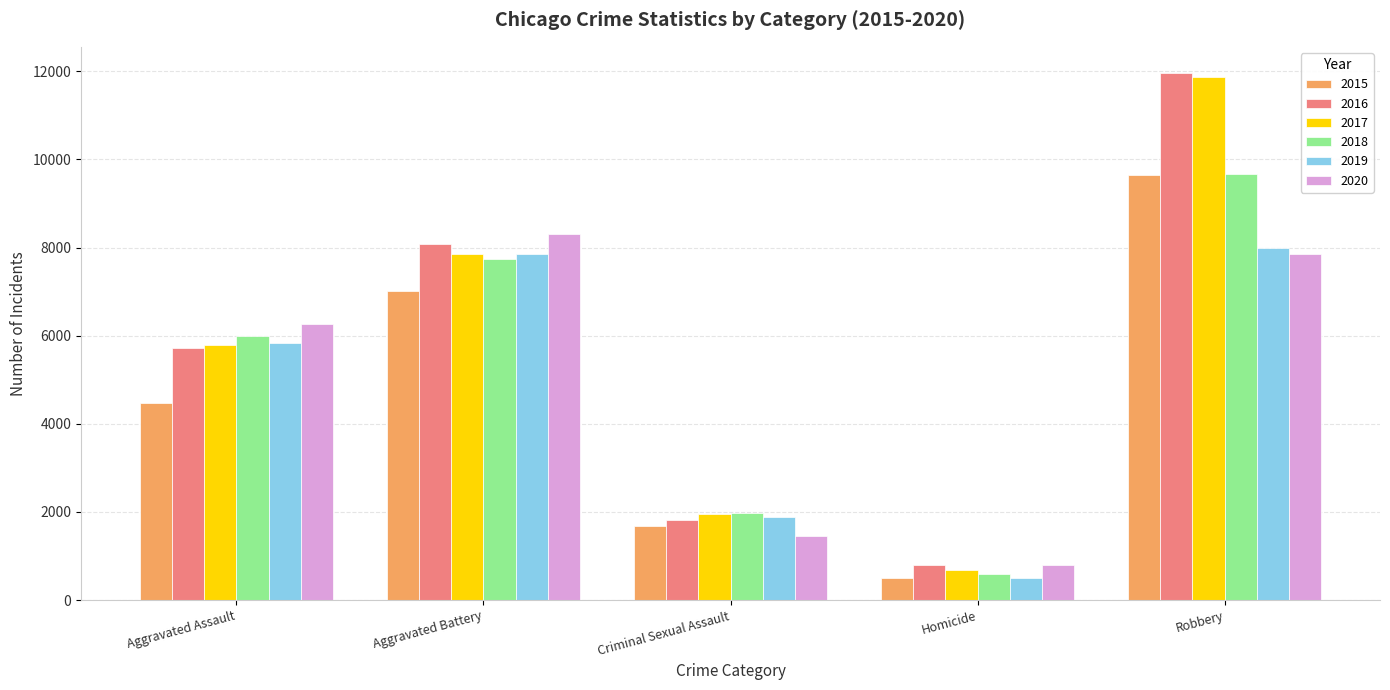

What is the difference between the second highest and second lowest values in the 2020 series?

6401